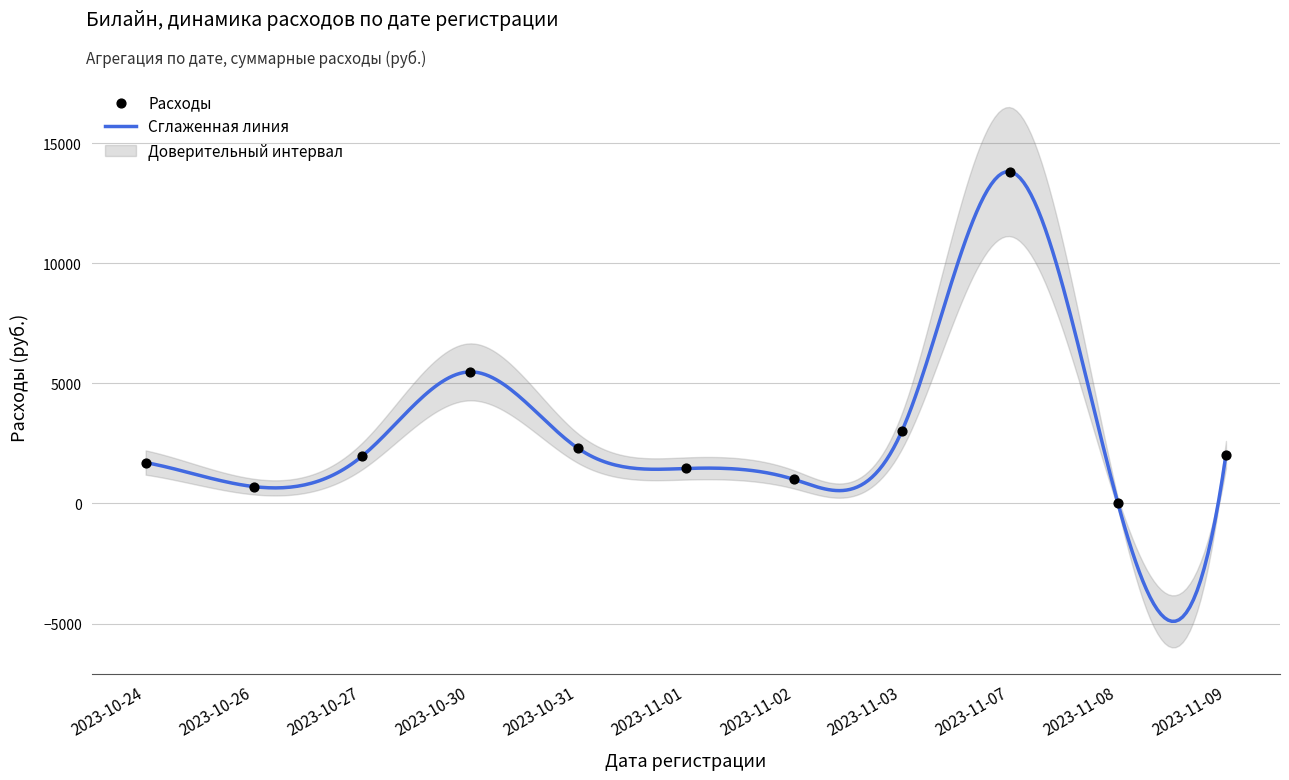

Approximately how many times larger is the value at 2023-11-07 compared to 2023-10-27?

7.1